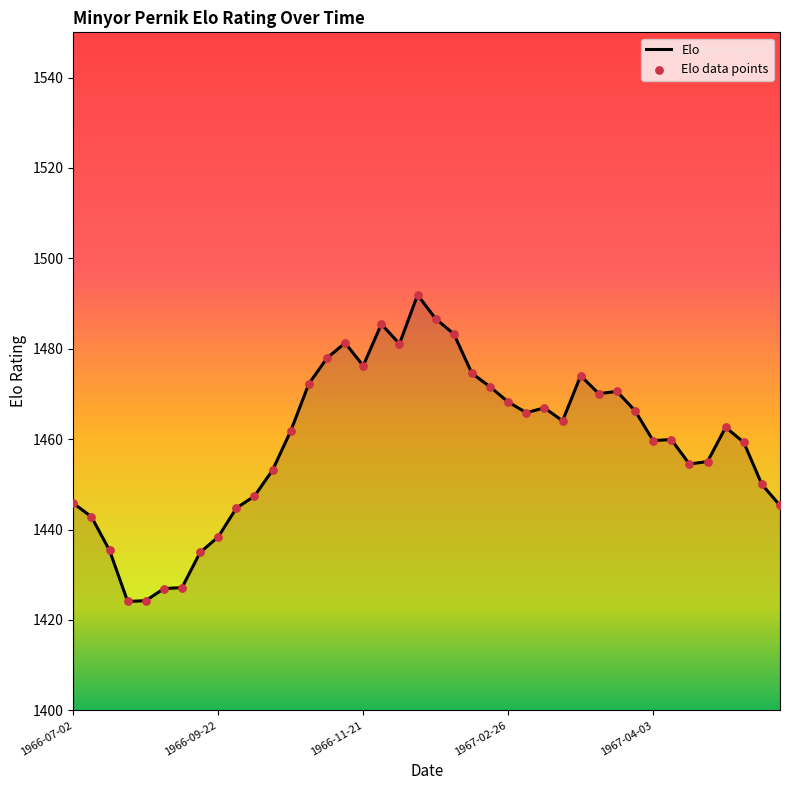

What is the difference between the maximum and minimum values?

67.8